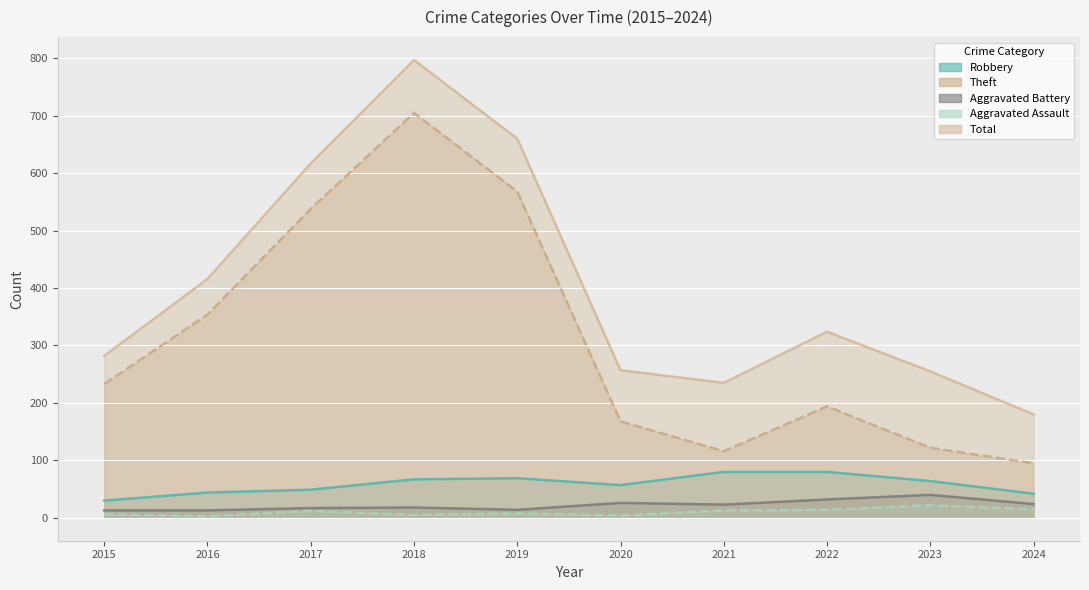

Is it true that Robbery equals 44 at 2016?

True